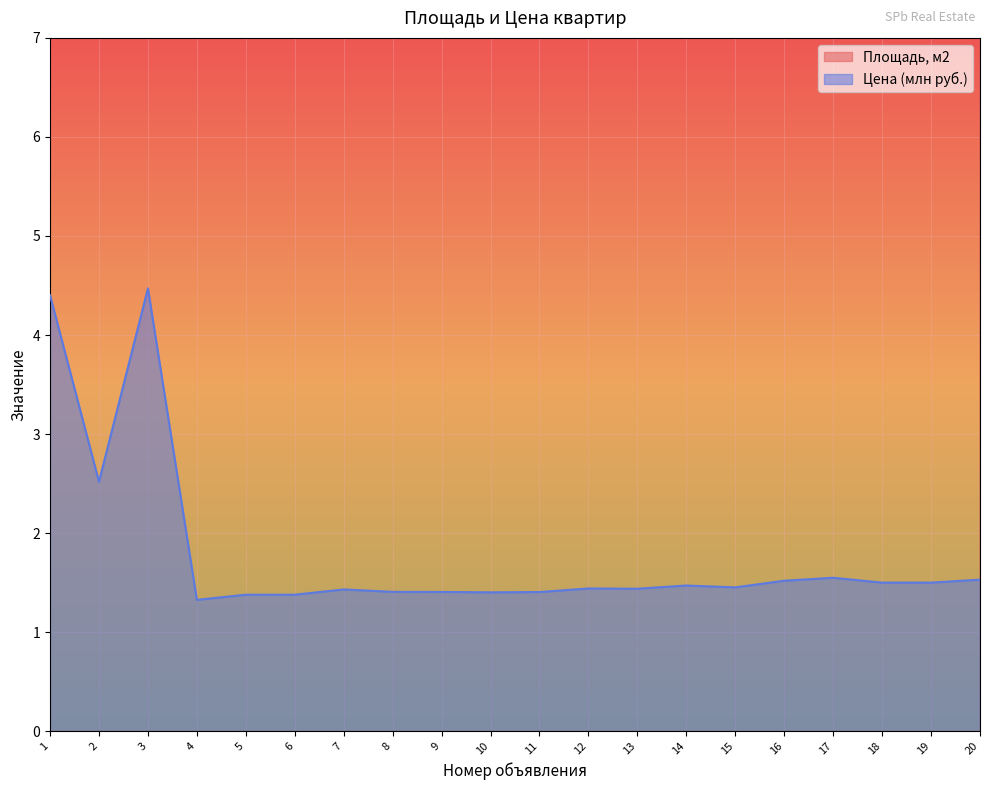

What is the sum of the Цена (млн руб.) values at 9 and 1?

5.8